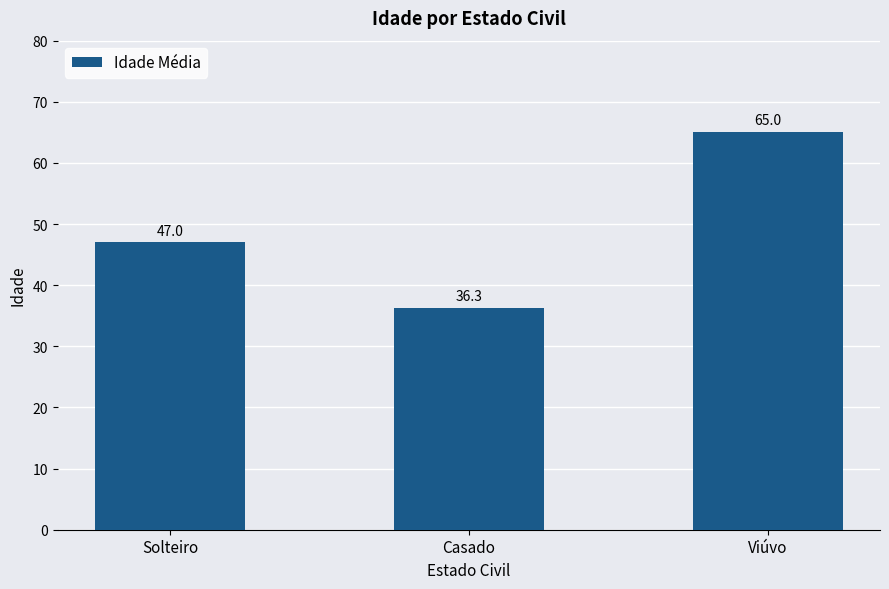

Which category has the lowest value across all series?

Casado